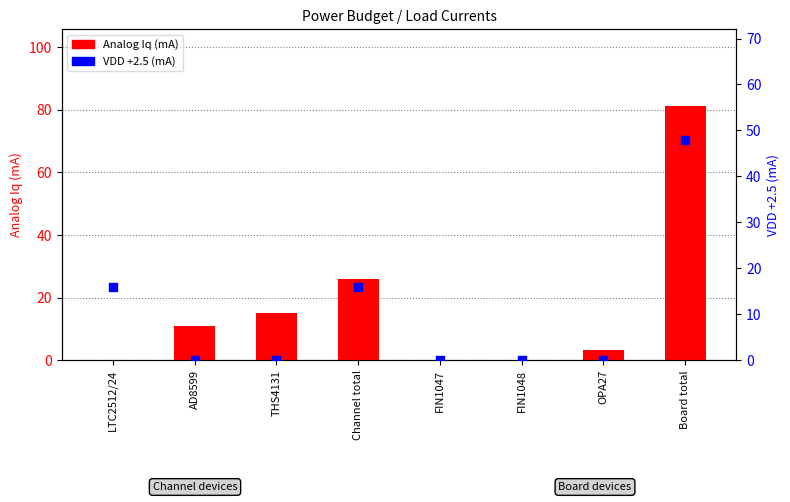

Which series has the largest Y range (max minus min)?

Analog Iq (mA)